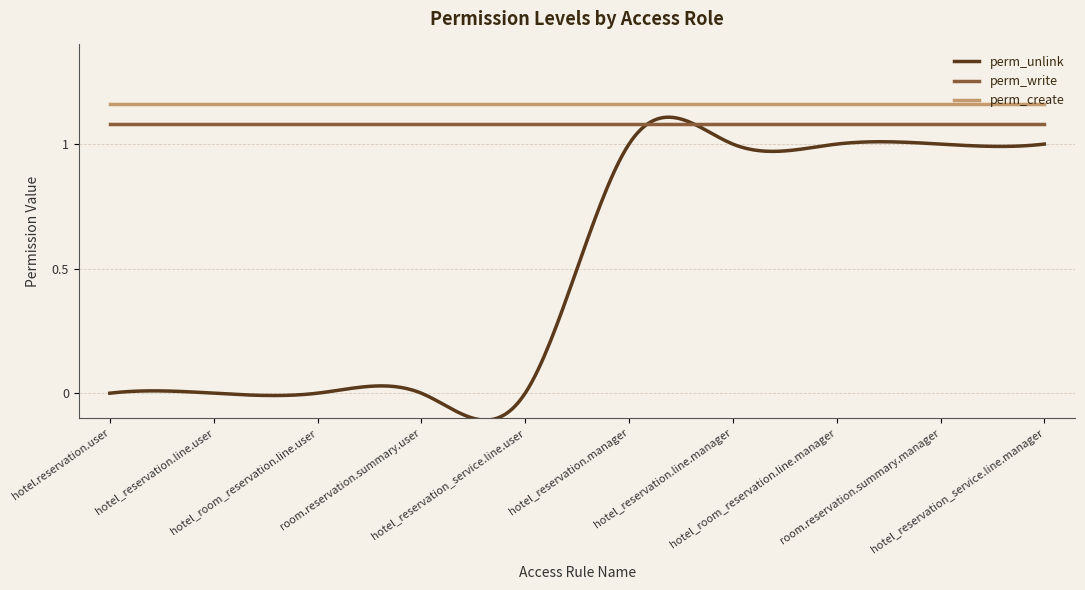

Which series has the largest total across all categories?

perm_create